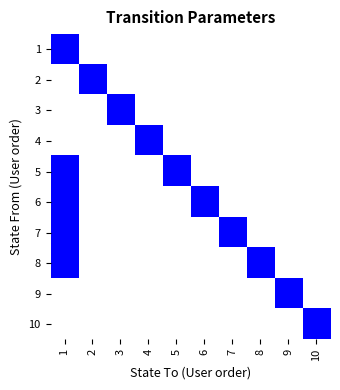

At 6, list the series in order from smallest to largest.

1, 2, 3, 4, 5, 7, 8, 9, 10, 6